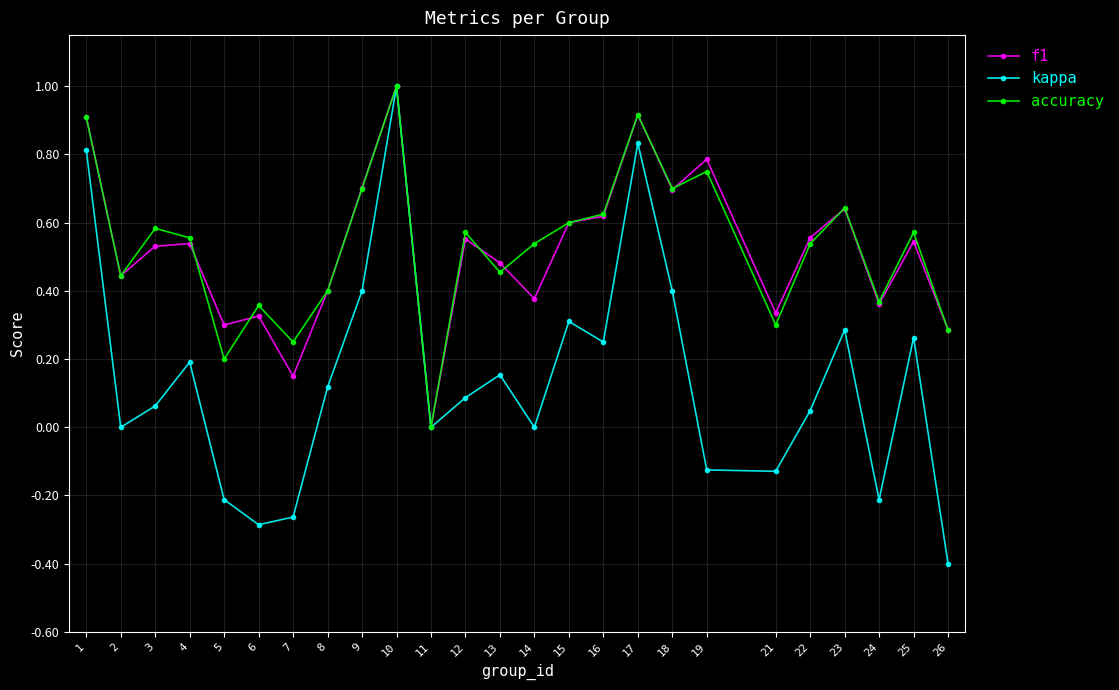

Which series changed the most between 7 and 19?

f1